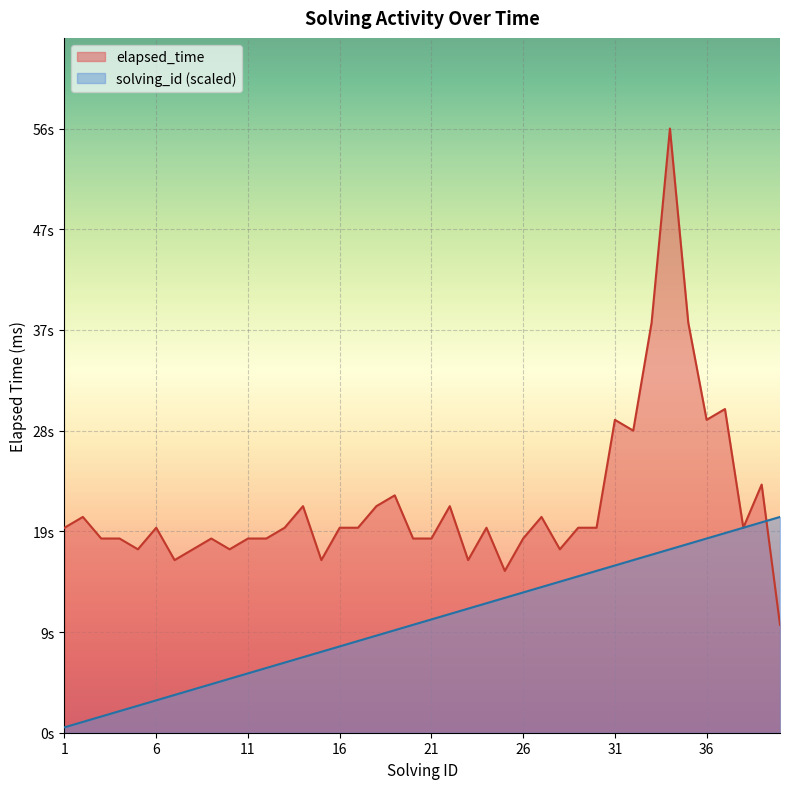

Between 10 and 38, which series saw the biggest shift?

solving_id